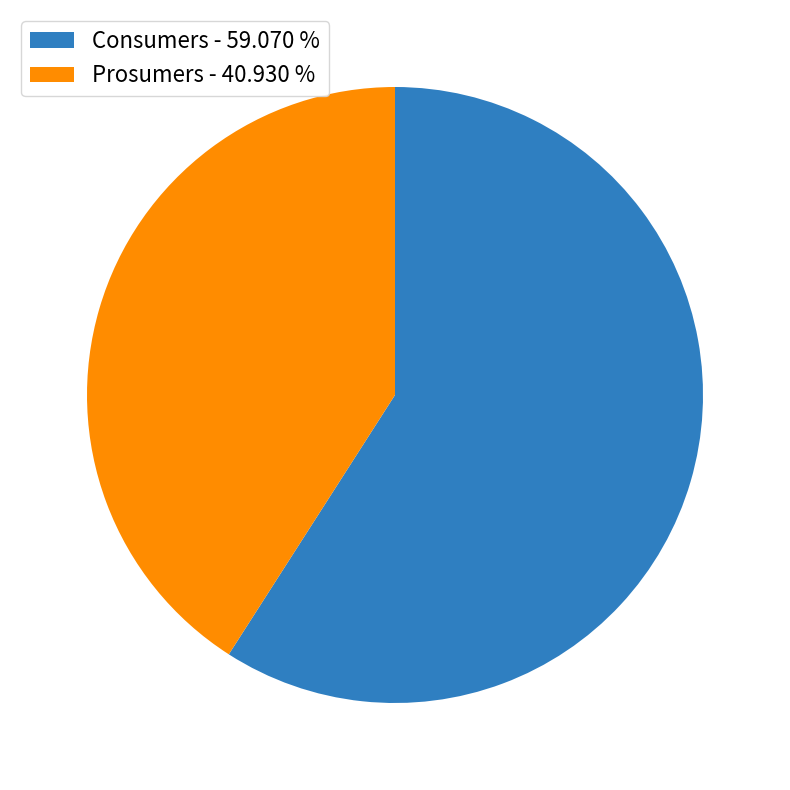

Which category has the biggest portion of the pie?

Consumers